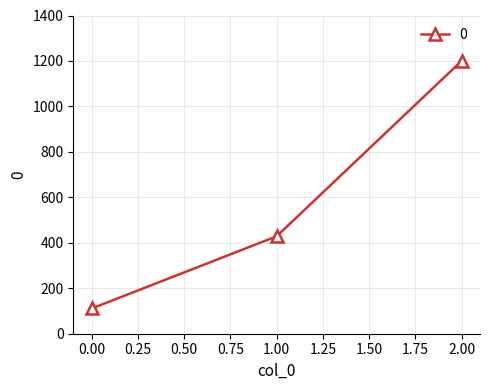

Which has a higher value, 0.00 or 1.00?

1.00